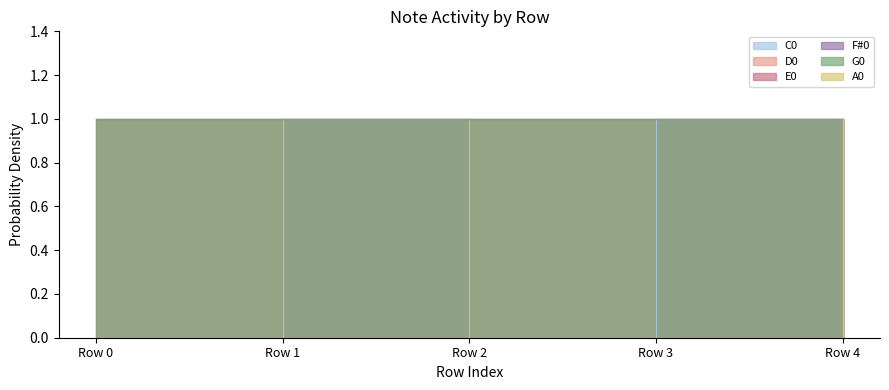

What is the spread (max minus min) of values at Row 2?

1